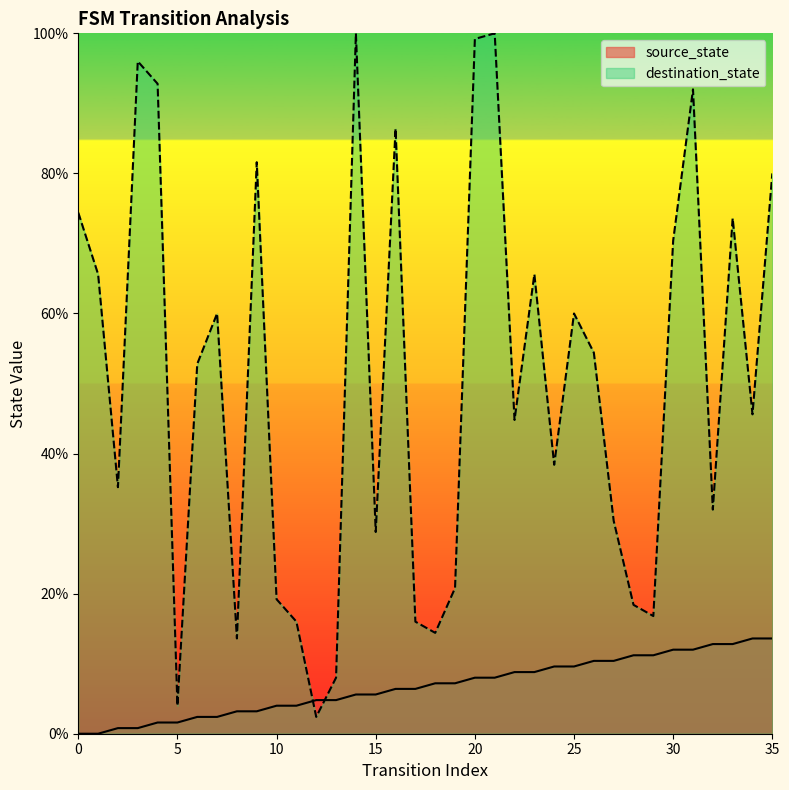

Reading left to right, what are all the values shown in this chart?

source_state: 0.0	0.0	0.8	0.8	1.6	1.6	2.4	2.4	3.2	3.2	4.0	4.0	4.8	4.8	5.6	5.6	6.4	6.4	7.2	7.2	8.0	8.0	8.8	8.8	9.6	9.6	10.4	10.4	11.2	11.2	12.0	12.0	12.8	12.8	13.6	13.6
destination_state: 74.4	65.6	35.2	96.0	92.8	4.0	52.8	60.0	13.6	81.6	19.2	16.0	2.4	8.0	100.0	28.8	86.4	16.0	14.4	20.8	99.2	100.0	44.8	65.6	38.4	60.0	54.4	30.4	18.4	16.8	70.4	92.0	32.0	73.6	45.6	80.0